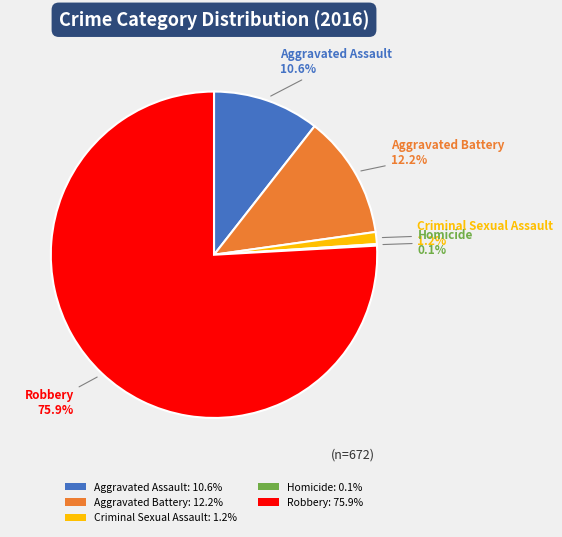

What percentage is the Robbery slice, to the nearest percent?

76%